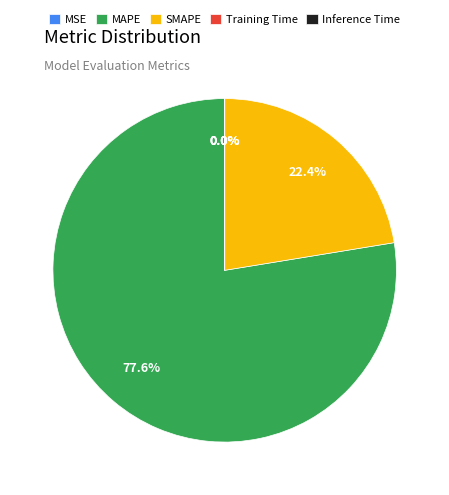

What percentage is NOT represented by SMAPE?

77.6%